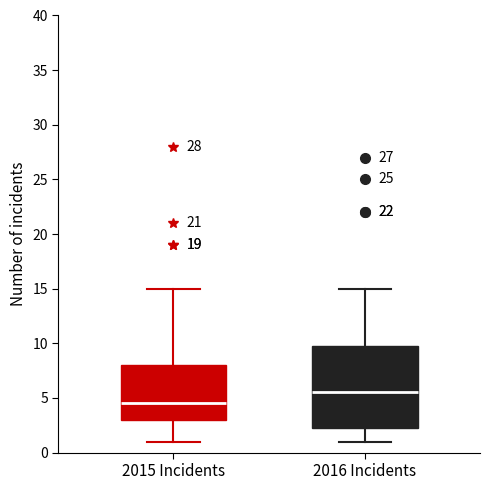

Reading left to right, transcribe this box plot: for each box, give where its median line is, the range the box spans, and where its two whiskers end, as read against the y-axis. The values are not printed on the chart, so give them approximately, as read against the axis.

2015 Incidents: median 4.5, box 3.0 to 8.0, whiskers 1.0 to 15.0
2016 Incidents: median 5.5, box 2.5 to 10.0, whiskers 1.0 to 15.0